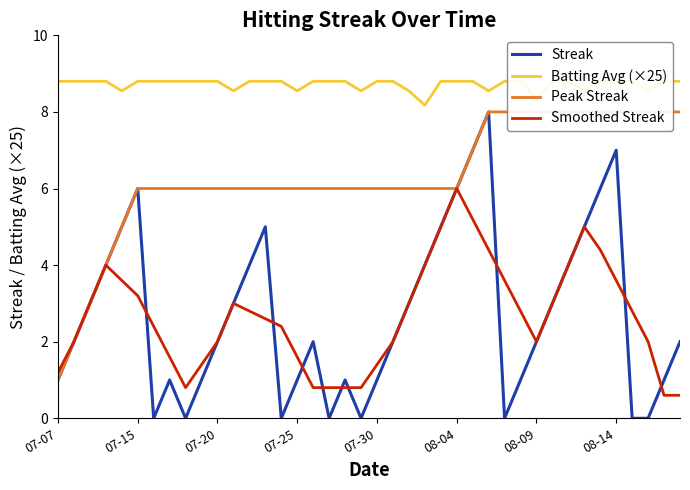

How many data points does each series have?

40